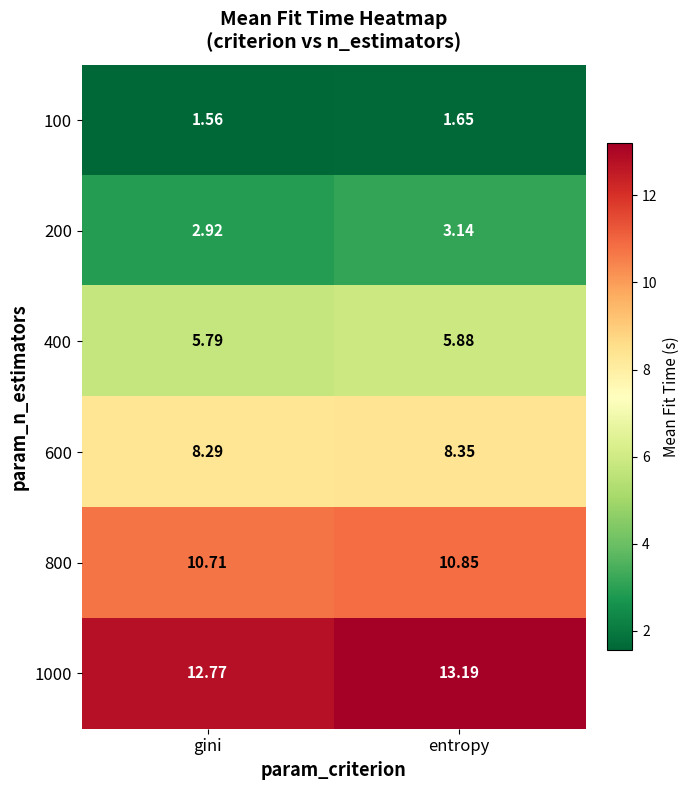

At which category is the sum across all series the highest?

entropy